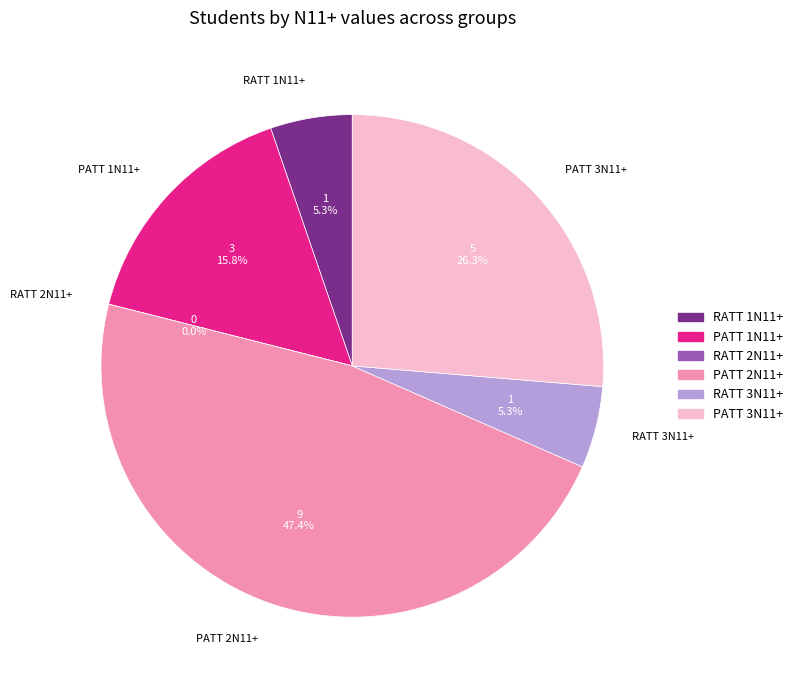

Is PATT 2N11+ the majority of the pie?

No